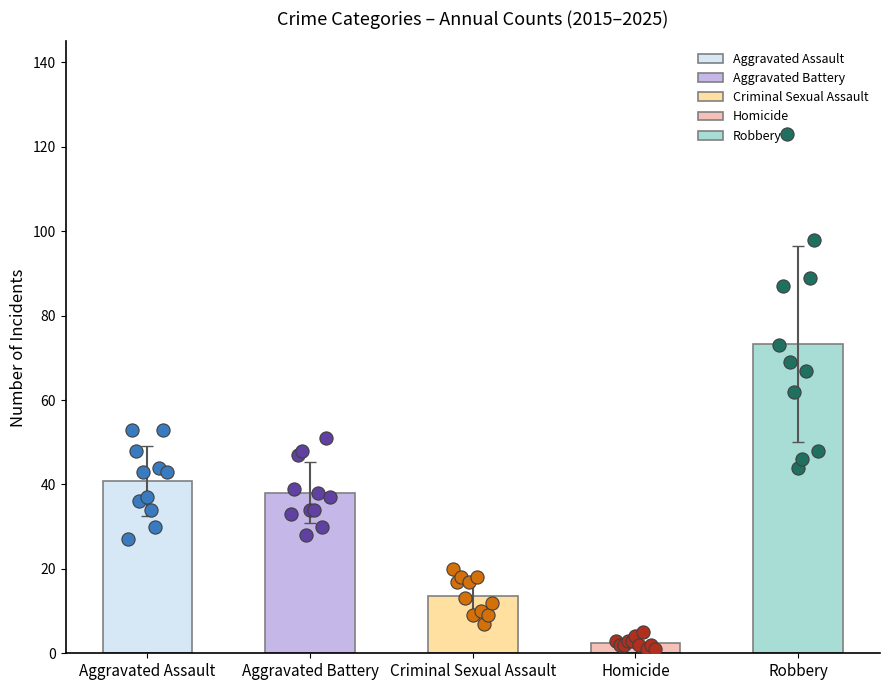

Is the value of Robbery at 2015 greater than the value of Aggravated Assault at 2024?

Yes